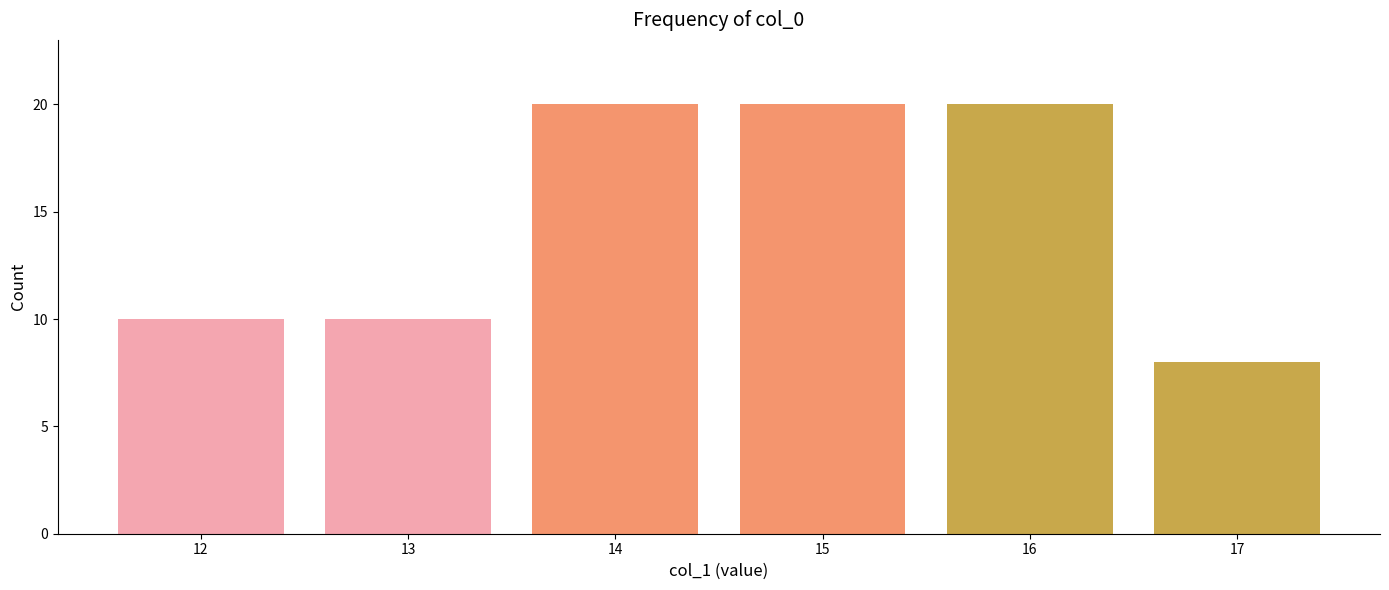

The chart shows a value of 10 at 13. True or false?

True